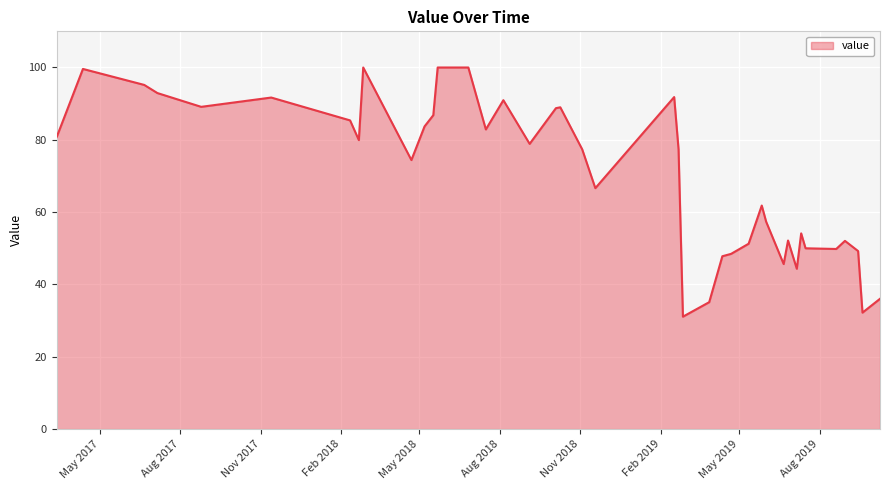

What is the difference between the maximum and minimum values?

68.9